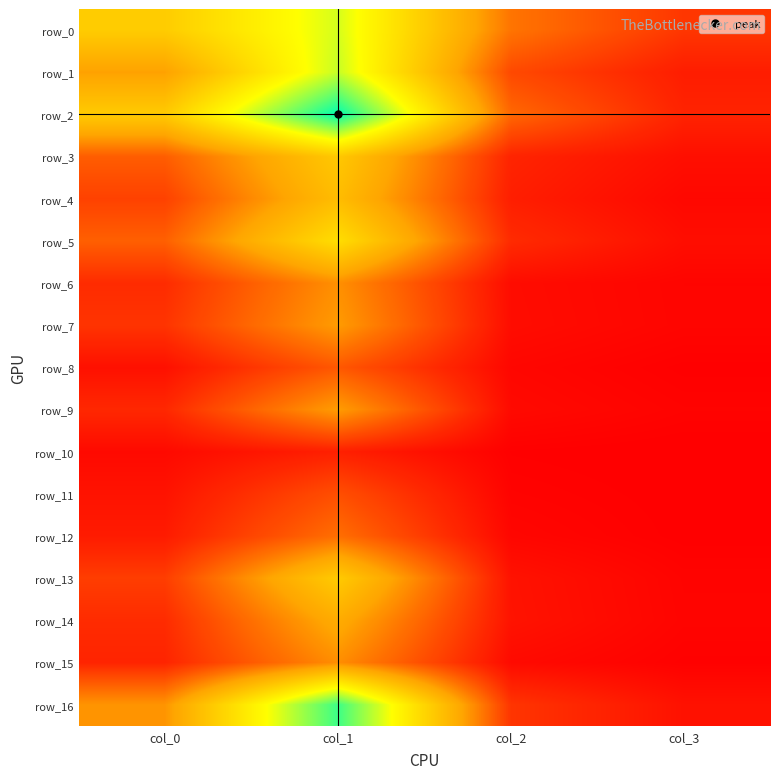

At col_2, list the series in order from largest to smallest.

row_0, row_2, row_1, row_16, row_5, row_3, row_4, row_14, row_13, row_7, row_6, row_15, row_9, row_8, row_12, row_11, row_10